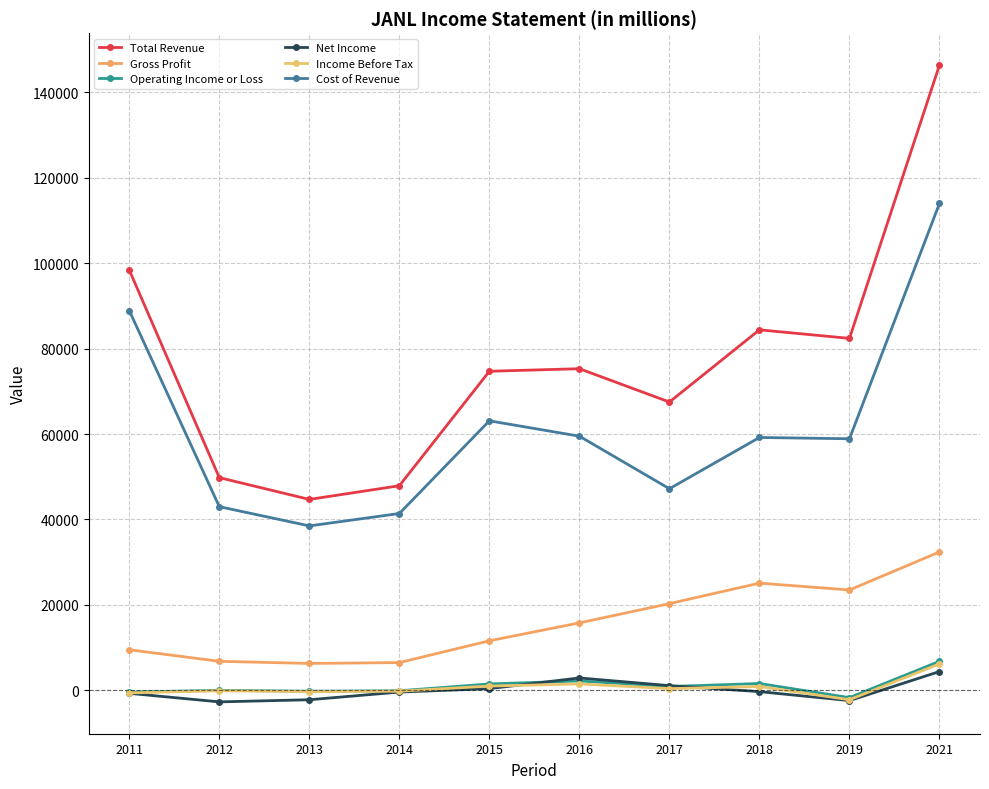

Reading left to right, transcribe all the data shown in this chart.

Total Revenue: 2011=98400	2012=49800	2013=44700	2014=47900	2015=74700	2016=75300	2017=67500	2018=84400	2019=82400	2021=146400
Gross Profit: 2011=9500	2012=6800	2013=6300	2014=6500	2015=11600	2016=15800	2017=20300	2018=25100	2019=23500	2021=32400
Operating Income or Loss: 2011=-400	2012=0	2013=-200	2014=-100	2015=1500	2016=2200	2017=900	2018=1600	2019=-1700	2021=6800
Net Income: 2011=-700	2012=-2700	2013=-2200	2014=-400	2015=400	2016=2900	2017=1100	2018=-300	2019=-2400	2021=4400
Income Before Tax: 2011=-600	2012=-100	2013=-300	2014=-200	2015=1000	2016=1500	2017=400	2018=900	2019=-2200	2021=6200
Cost of Revenue: 2011=88900	2012=43000	2013=38500	2014=41400	2015=63100	2016=59500	2017=47200	2018=59200	2019=58900	2021=114000